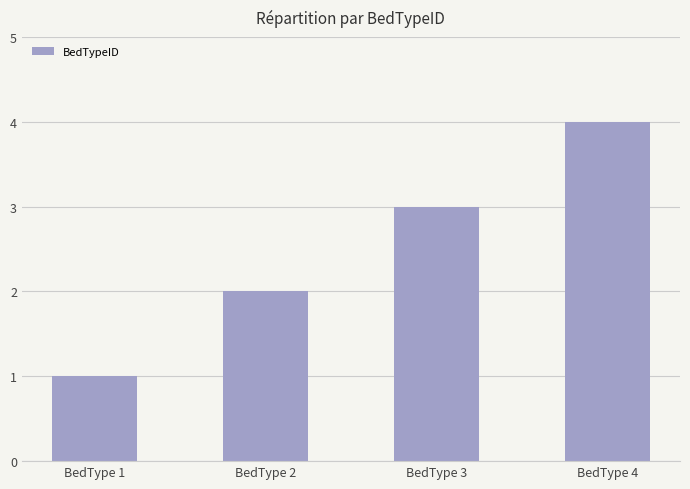

Reading left to right, extract all data points from this chart.

BedType 1=1	BedType 2=2	BedType 3=3	BedType 4=4